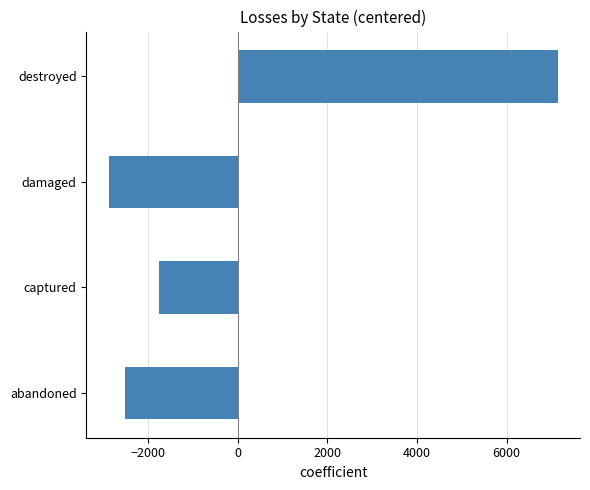

Reading bottom to top, what are all the values shown in this chart?

-2517.5	-1747.5	-2874.5	7139.5